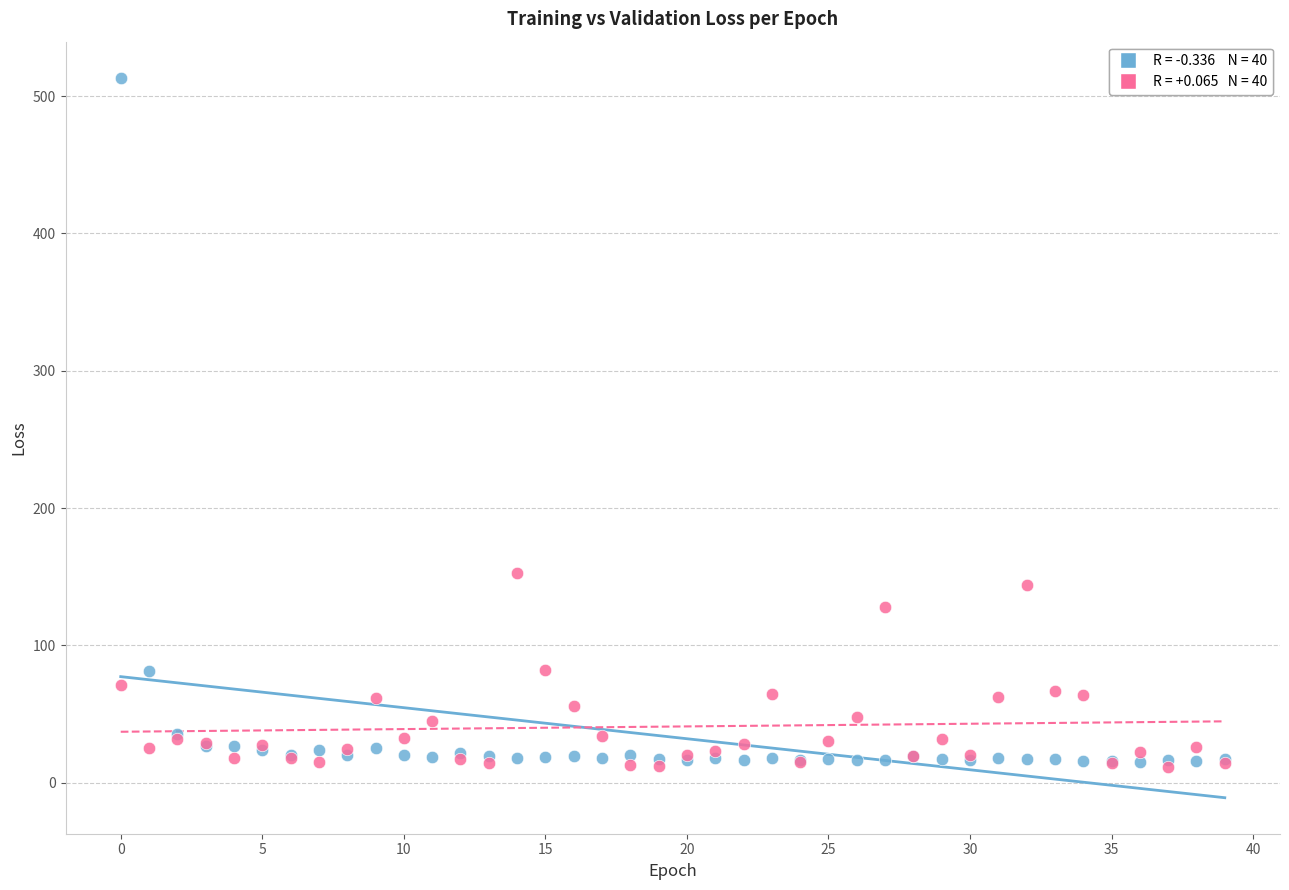

Across all series, what Y value is closest to 262?

153.0